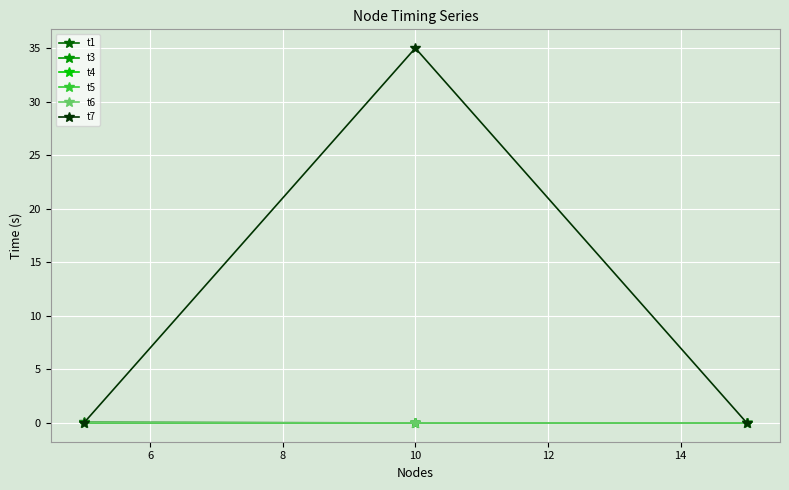

Which series has the widest spread of values?

t7